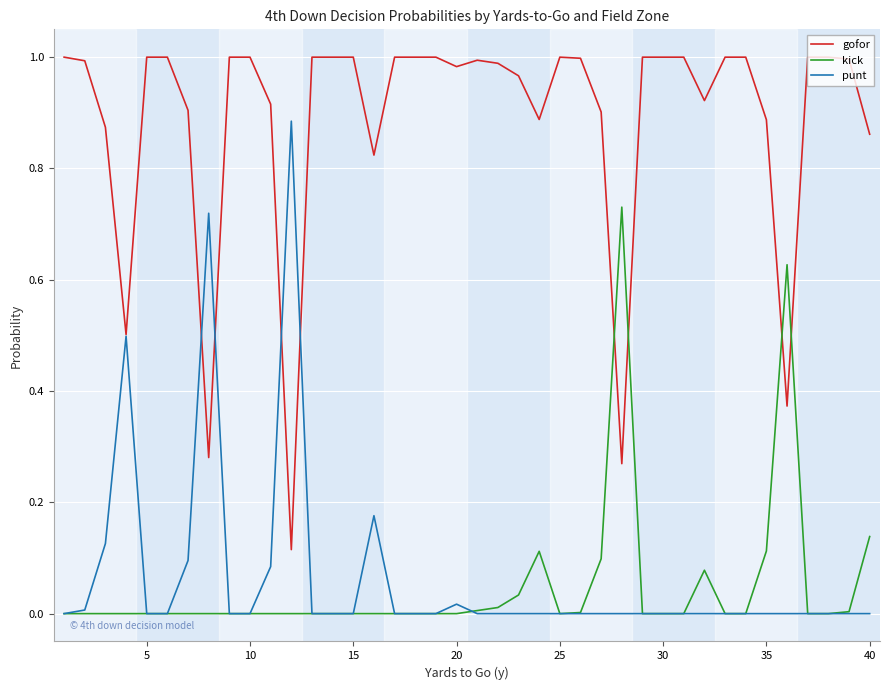

Which series has the largest total across all categories?

gofor